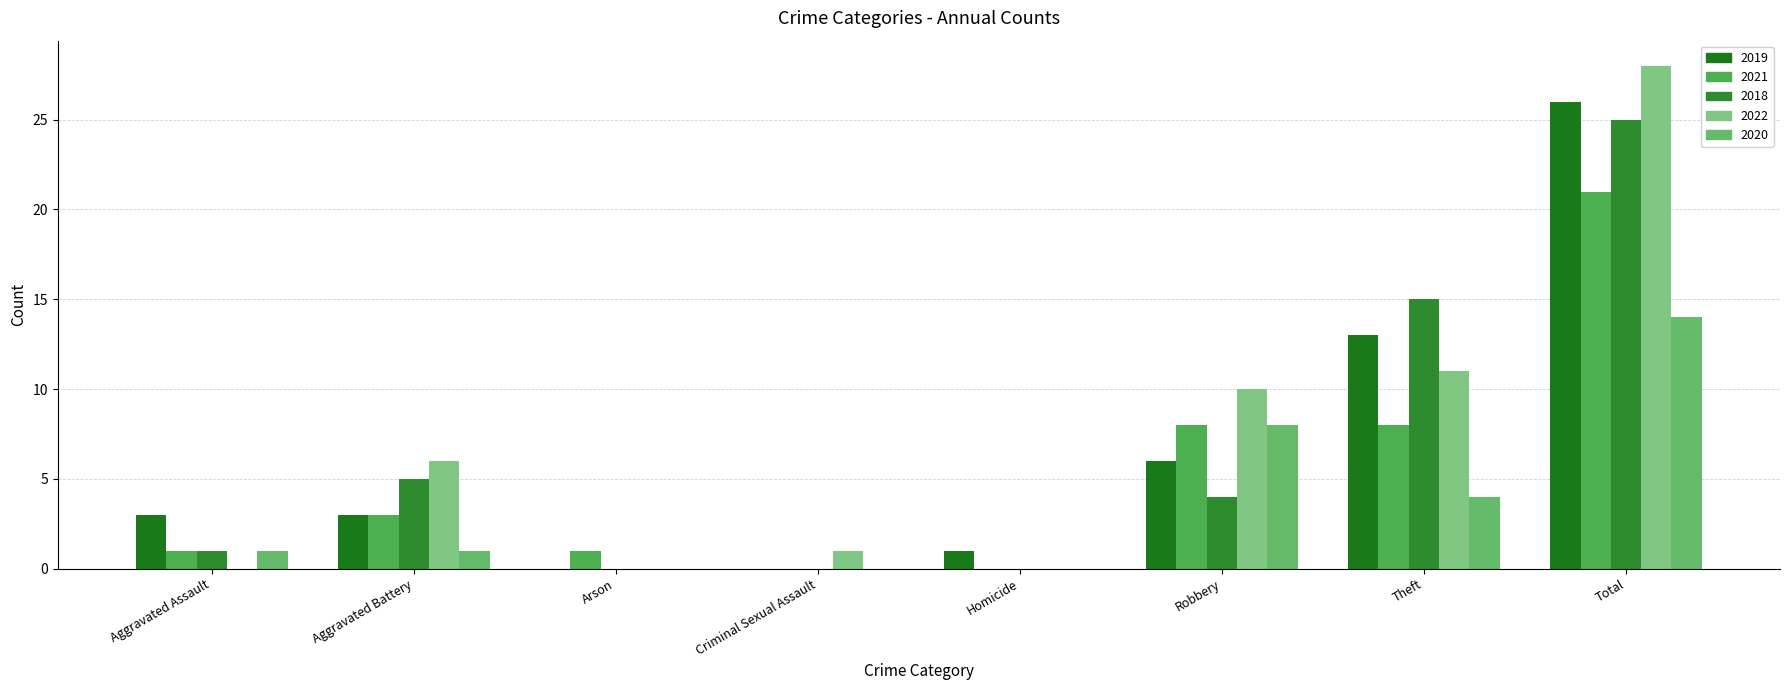

Reading right to left, list all the values displayed in this chart.

2019: Total=26	Theft=13	Robbery=6	Homicide=1	Criminal Sexual Assault=0	Arson=0	Aggravated Battery=3	Aggravated Assault=3
2021: Total=21	Theft=8	Robbery=8	Homicide=0	Criminal Sexual Assault=0	Arson=1	Aggravated Battery=3	Aggravated Assault=1
2018: Total=25	Theft=15	Robbery=4	Homicide=0	Criminal Sexual Assault=0	Arson=0	Aggravated Battery=5	Aggravated Assault=1
2022: Total=28	Theft=11	Robbery=10	Homicide=0	Criminal Sexual Assault=1	Arson=0	Aggravated Battery=6	Aggravated Assault=0
2020: Total=14	Theft=4	Robbery=8	Homicide=0	Criminal Sexual Assault=0	Arson=0	Aggravated Battery=1	Aggravated Assault=1